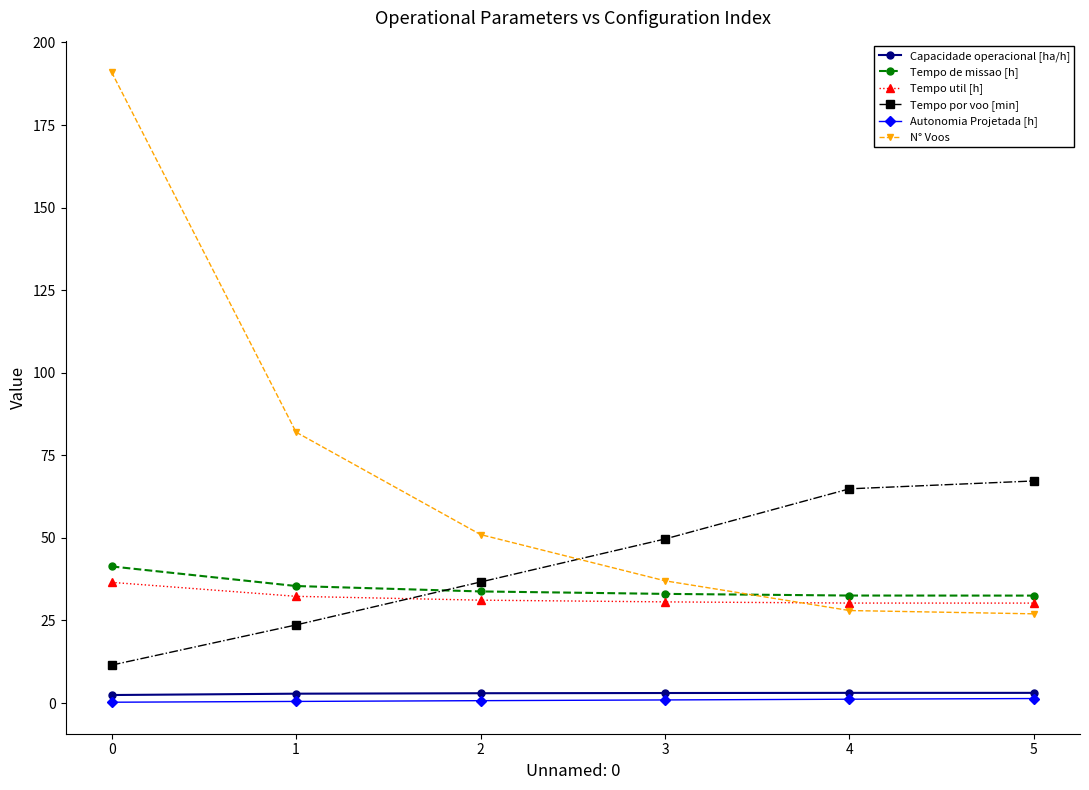

How many categories are shown in the chart?

6